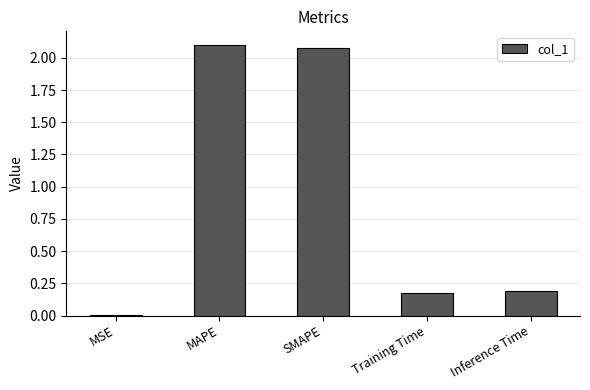

What is the maximum value shown in the chart?

2.1